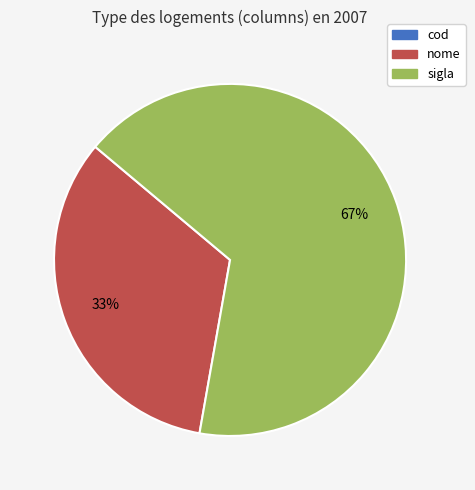

Do nome and sigla together represent more than half of the pie?

Yes